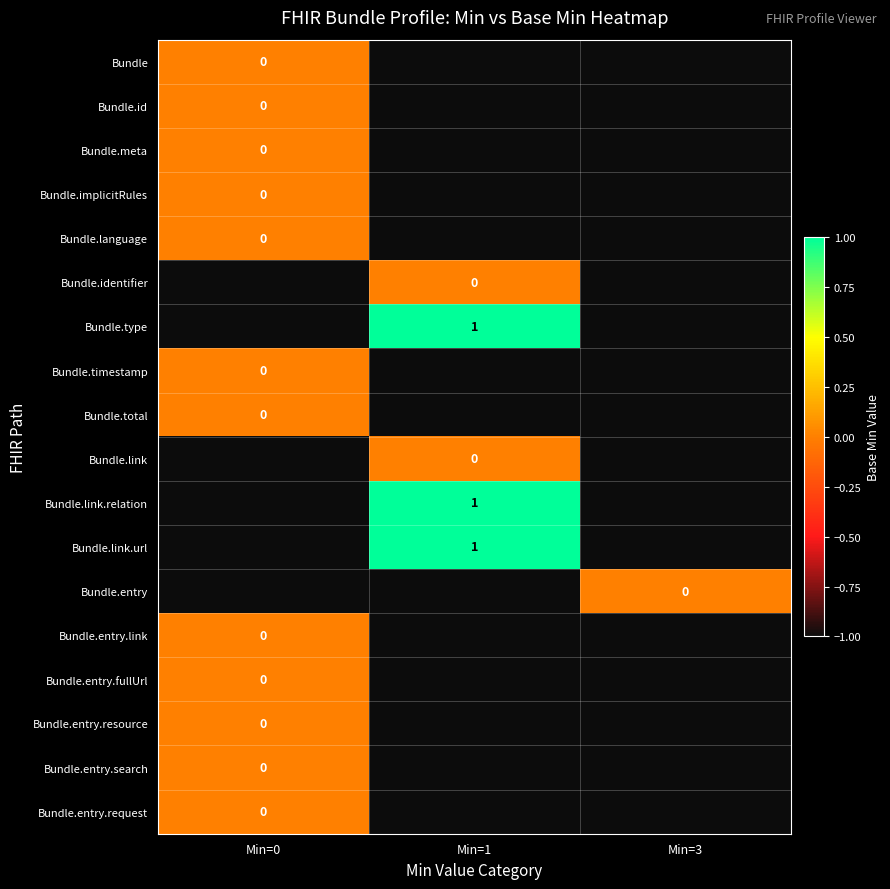

The value of Bundle.type at Min=1 is 0. True or false?

False